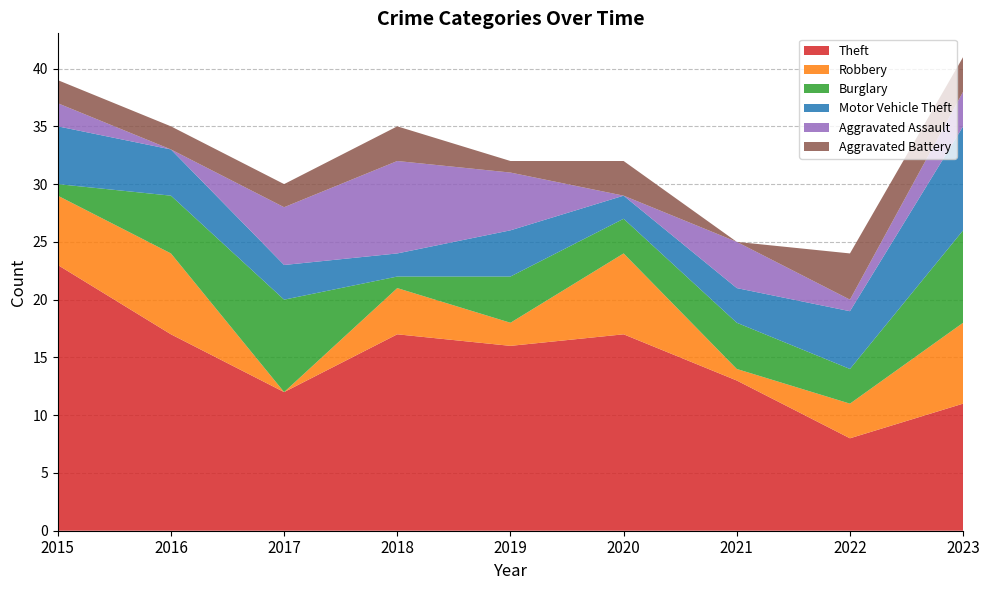

Reading left to right, extract all data points from this chart.

Theft: 2015=23	2016=17	2017=12	2018=17	2019=16	2020=17	2021=13	2022=8	2023=11
Robbery: 2015=6	2016=7	2017=0	2018=4	2019=2	2020=7	2021=1	2022=3	2023=7
Burglary: 2015=1	2016=5	2017=8	2018=1	2019=4	2020=3	2021=4	2022=3	2023=8
Motor Vehicle Theft: 2015=5	2016=4	2017=3	2018=2	2019=4	2020=2	2021=3	2022=5	2023=9
Aggravated Assault: 2015=2	2016=0	2017=5	2018=8	2019=5	2020=0	2021=4	2022=1	2023=3
Aggravated Battery: 2015=2	2016=2	2017=2	2018=3	2019=1	2020=3	2021=0	2022=4	2023=3